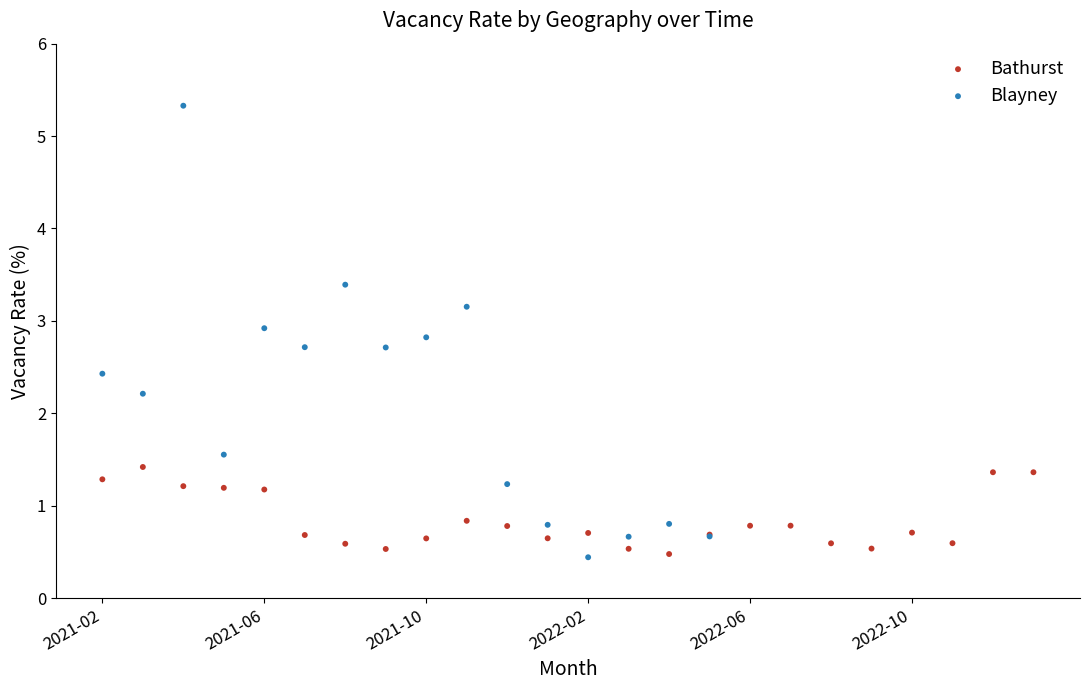

Which series contains the highest Y value?

Blayney